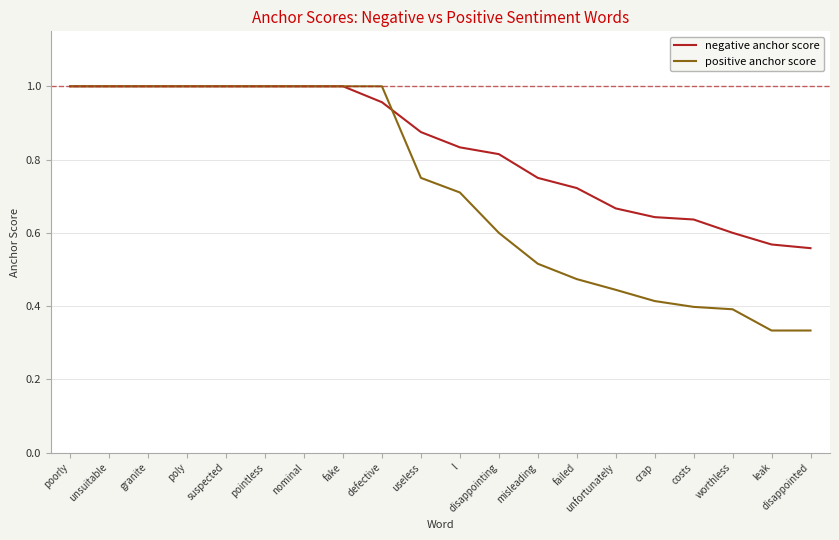

The positive anchor score series shows 0.6 at fake. True or false?

False